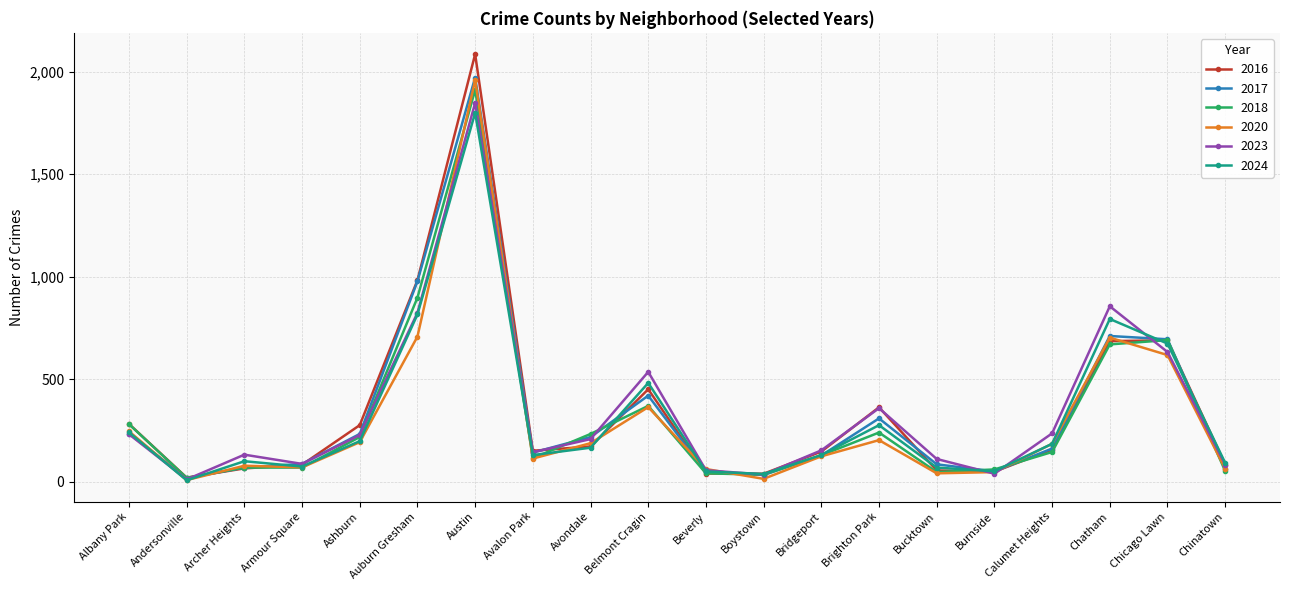

What is the smallest value displayed?

7